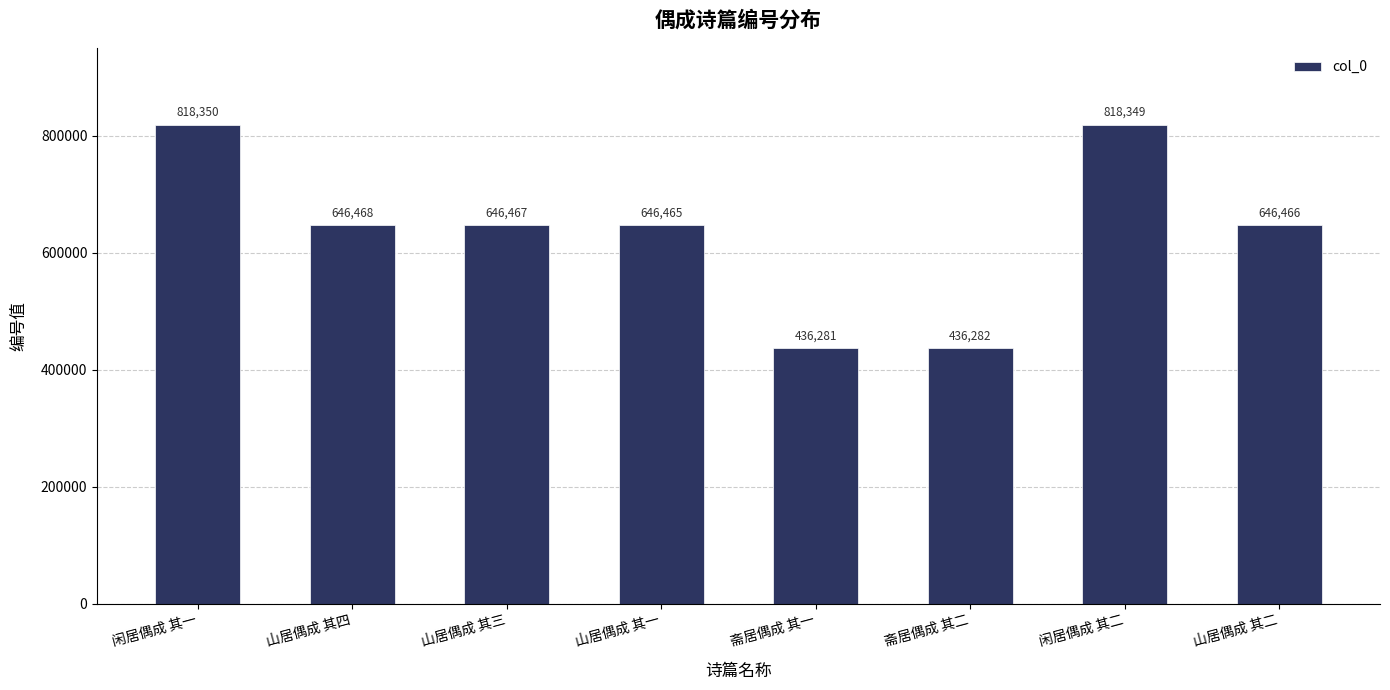

What is the change in value from 山居偶成 其四 to 山居偶成 其三?

-1